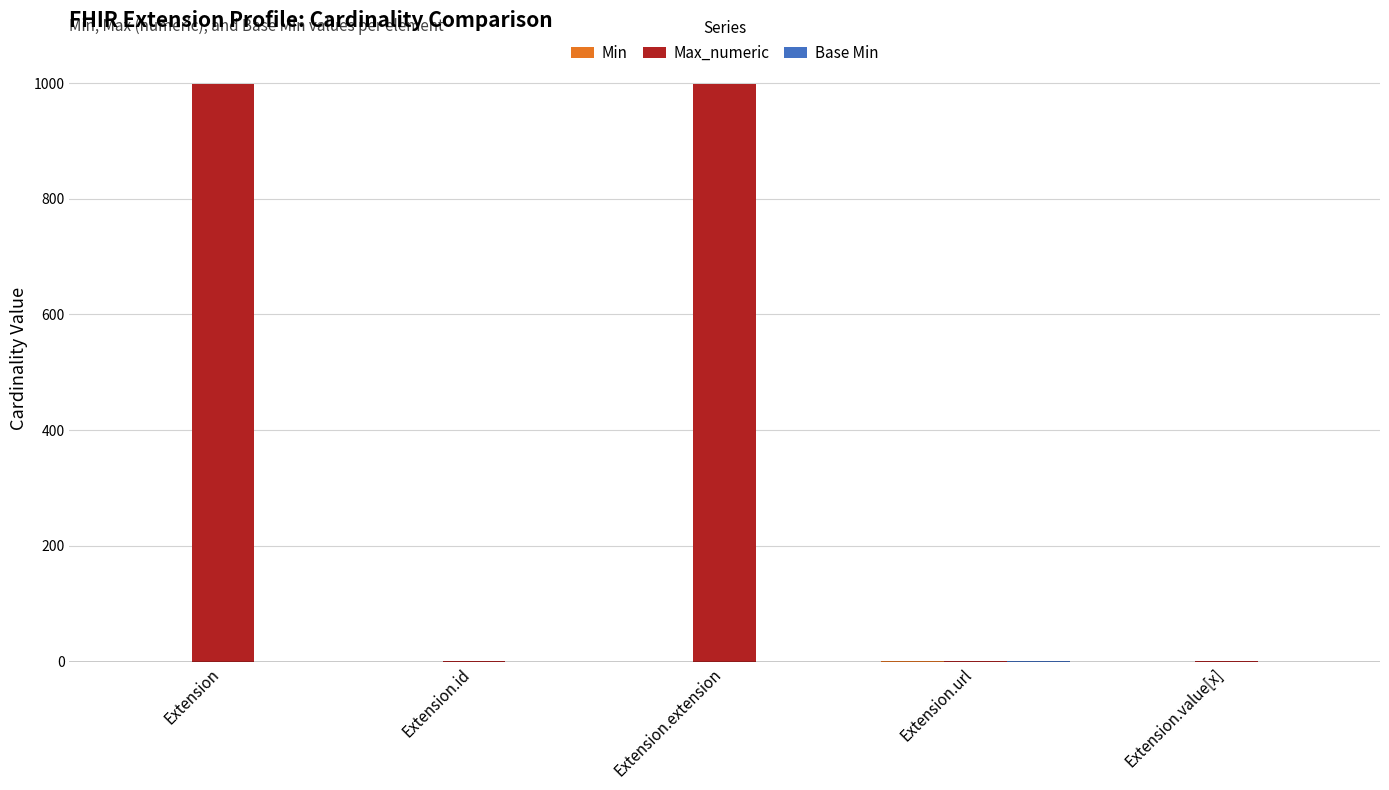

What is the greatest value displayed?

999